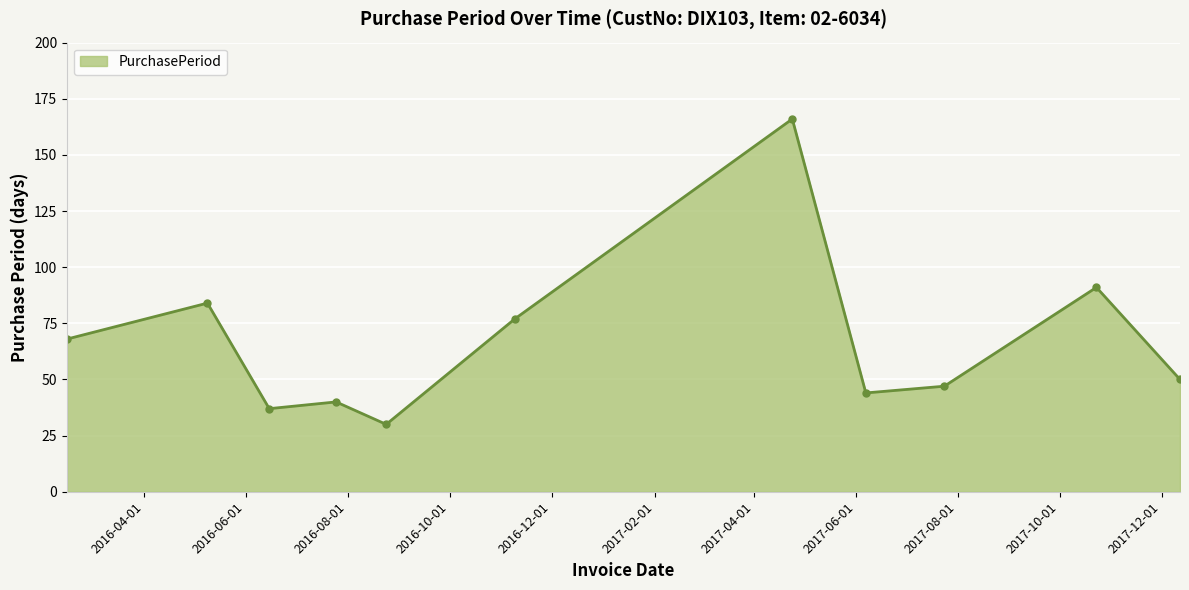

Reading left to right, transcribe all the data shown in this chart.

68	84	37	40	30	77	166	44	47	91	50